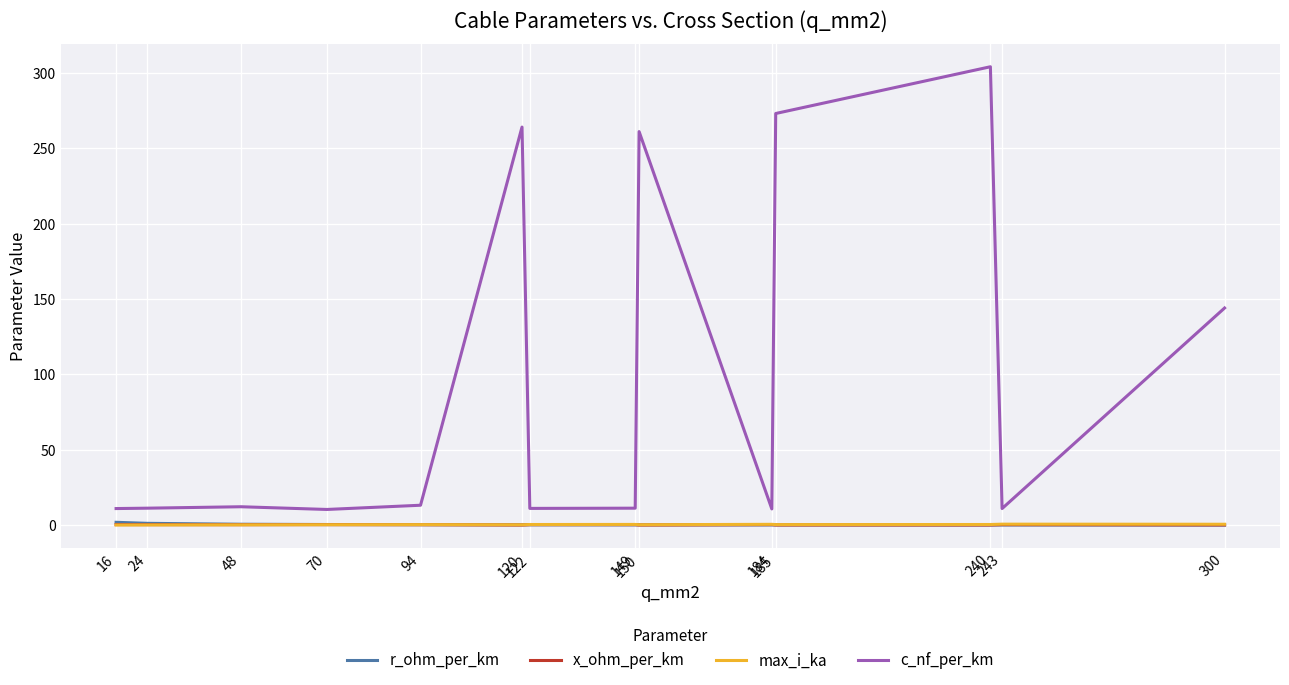

True or false: r_ohm_per_km and c_nf_per_km cross at least once.

False